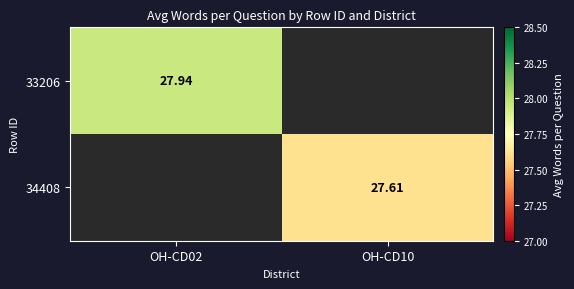

At which label does 33206 reach its peak?

OH-CD02